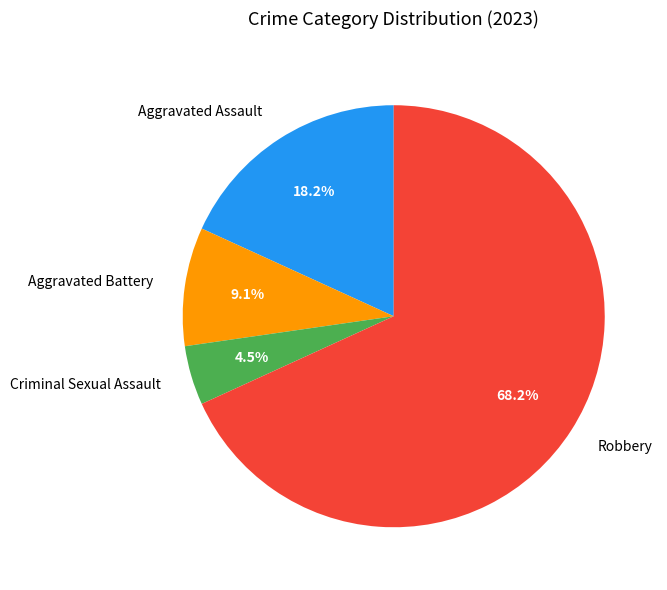

To the nearest percent, what is the difference between the largest and smallest slice percentages?

64%